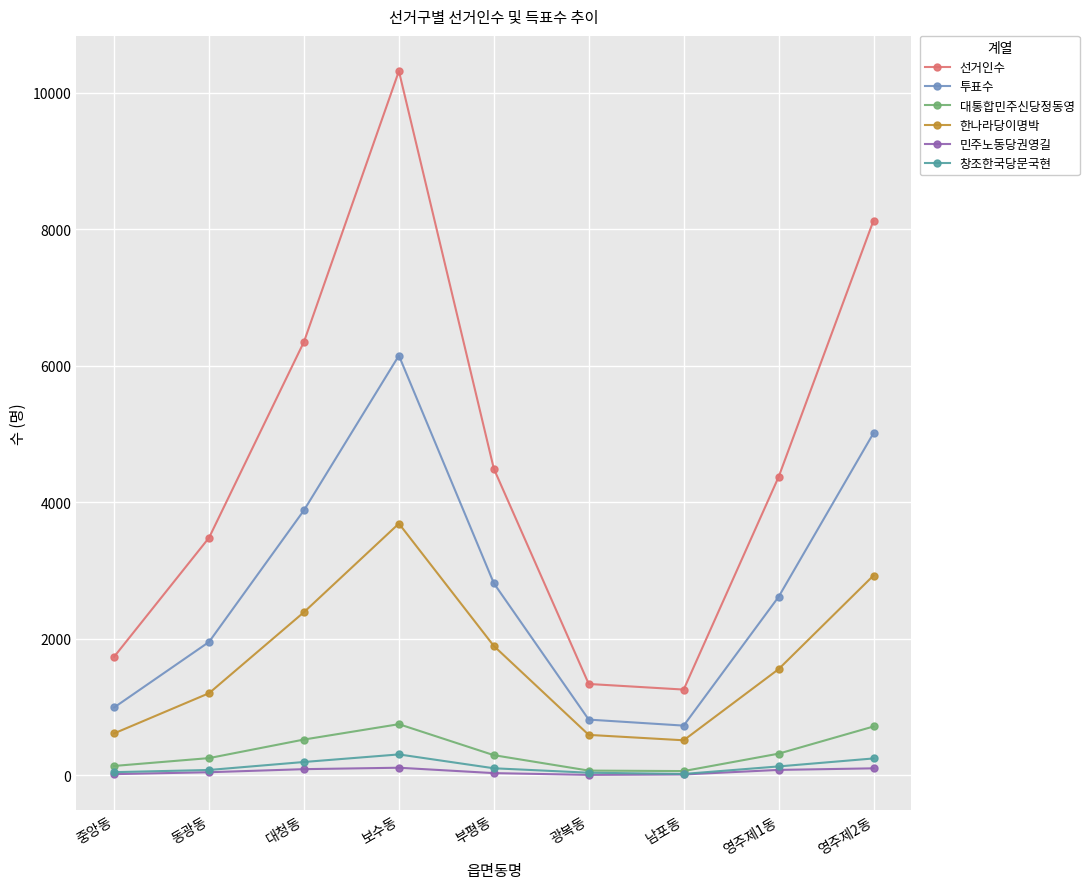

True or false: 선거인수 and 대통합민주신당정동영 intersect in this chart.

False